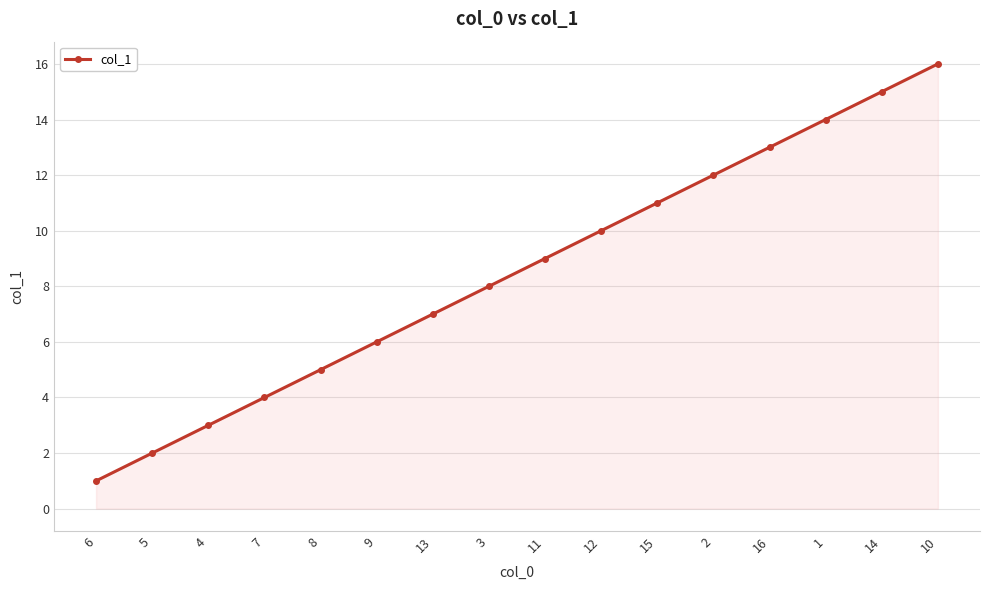

What is the value of the 8th point from the left?

8